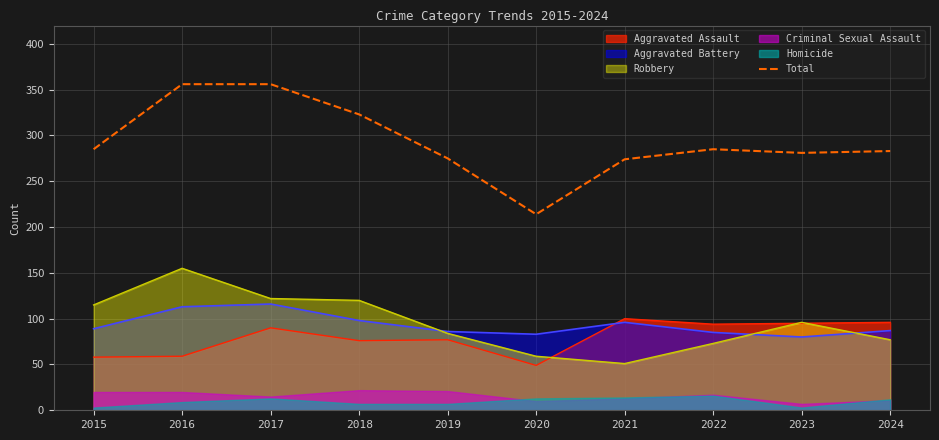

How many lines are shown in the chart?

1